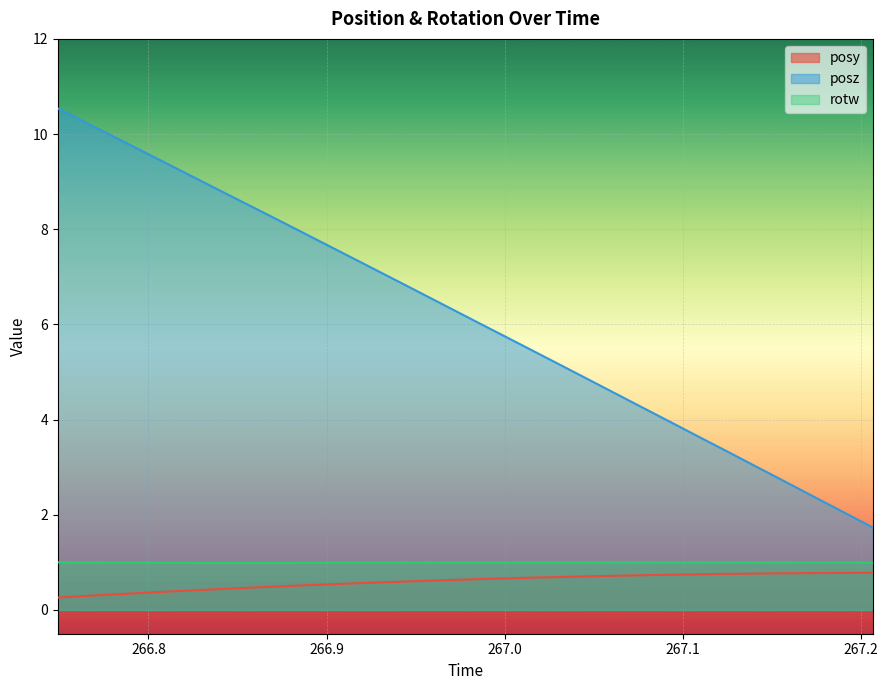

What is the approximate value of posy at 266.7491?

0.3